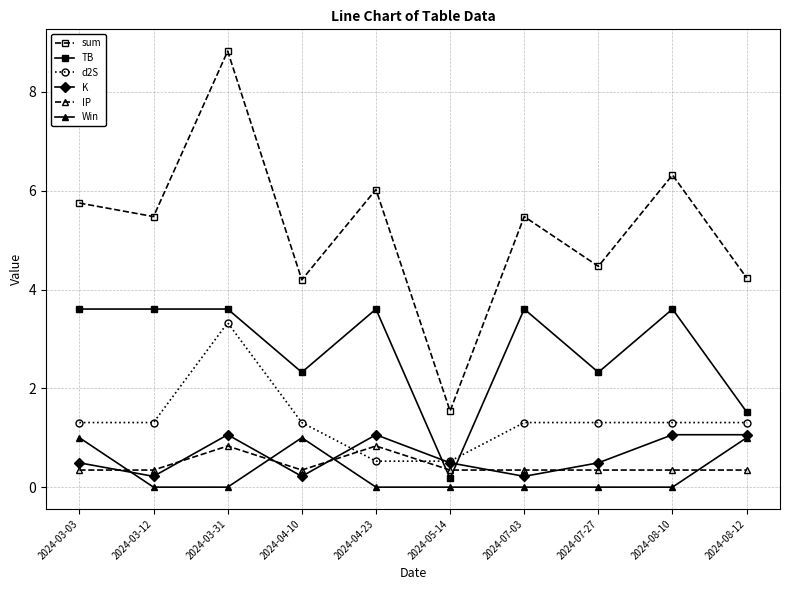

At which category does K reach its first local valley?

2024-03-12